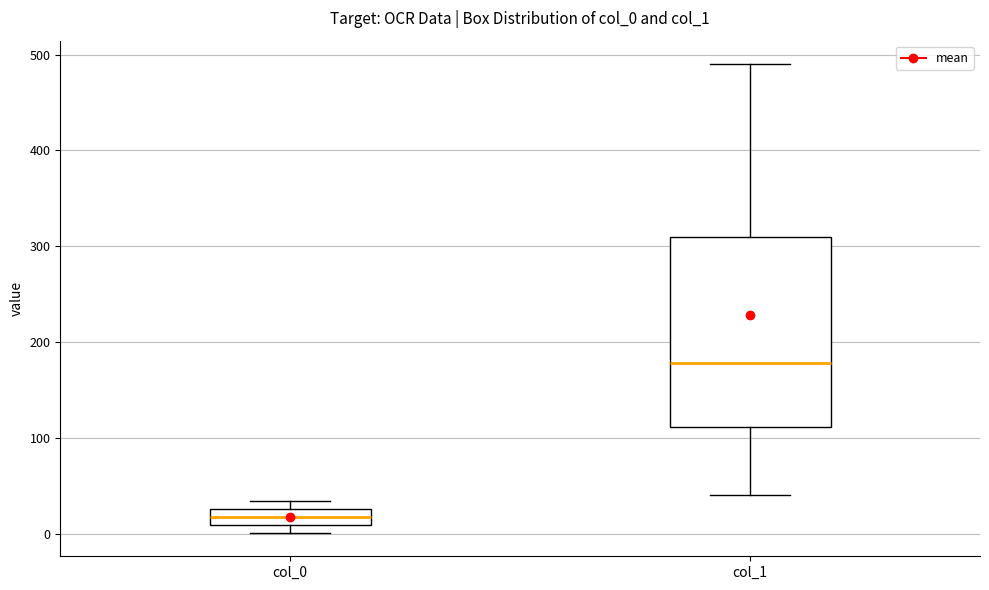

Reading left to right, transcribe this box plot: for each box, give where its median line is, the range the box spans, and where its two whiskers end, as read against the y-axis. The values are not printed on the chart, so give them approximately, as read against the axis.

col_0: median 20, box 10 to 30, whiskers 0 to 30 (just above the box's upper edge)
col_1: median 180, box 110 to 310, whiskers 40 to 490